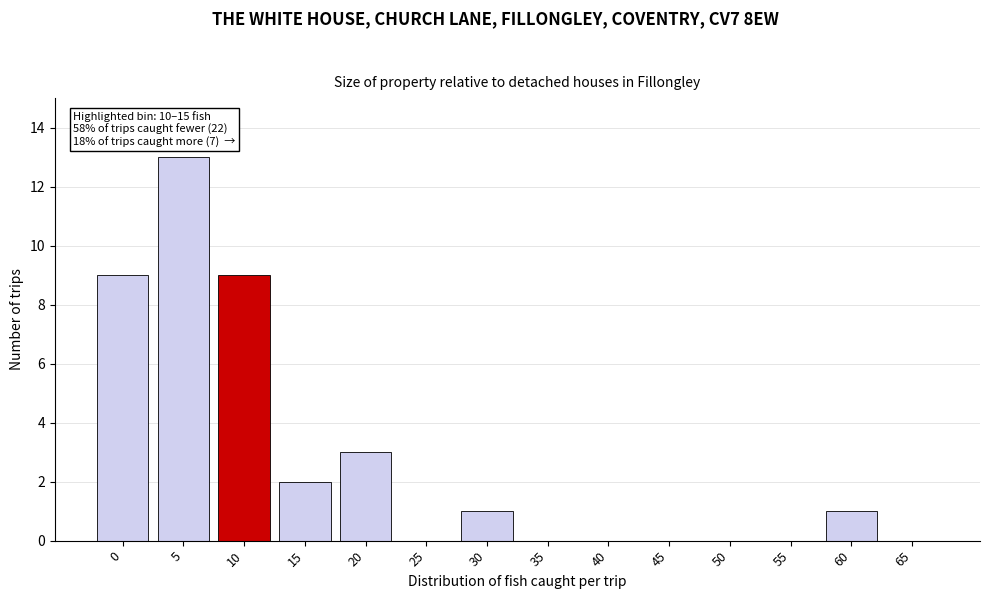

Reading left to right, list all the values displayed in this chart.

0=9	5=13	10=9	15=2	20=3	25=0	30=1	35=0	40=0	45=0	50=0	55=0	60=1	65=0